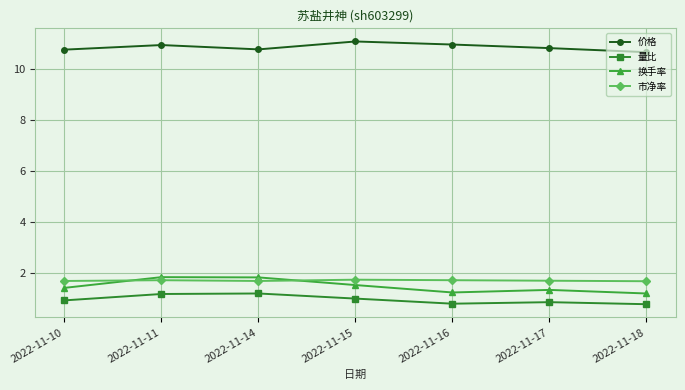

At 2022-11-16, list the series in order from smallest to largest.

量比, 换手率, 市净率, 价格